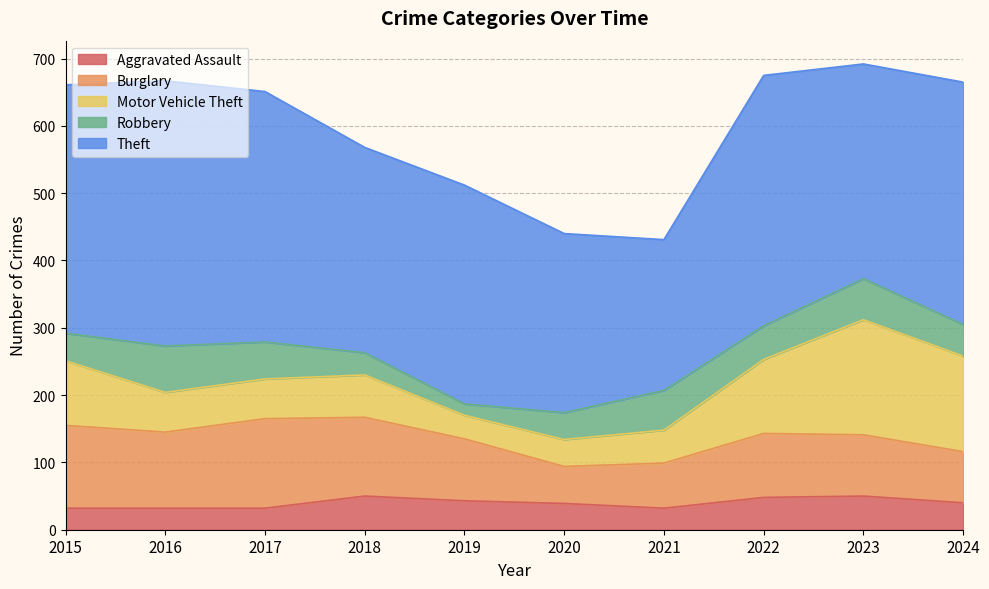

What is the maximum value for Aggravated Assault?

50